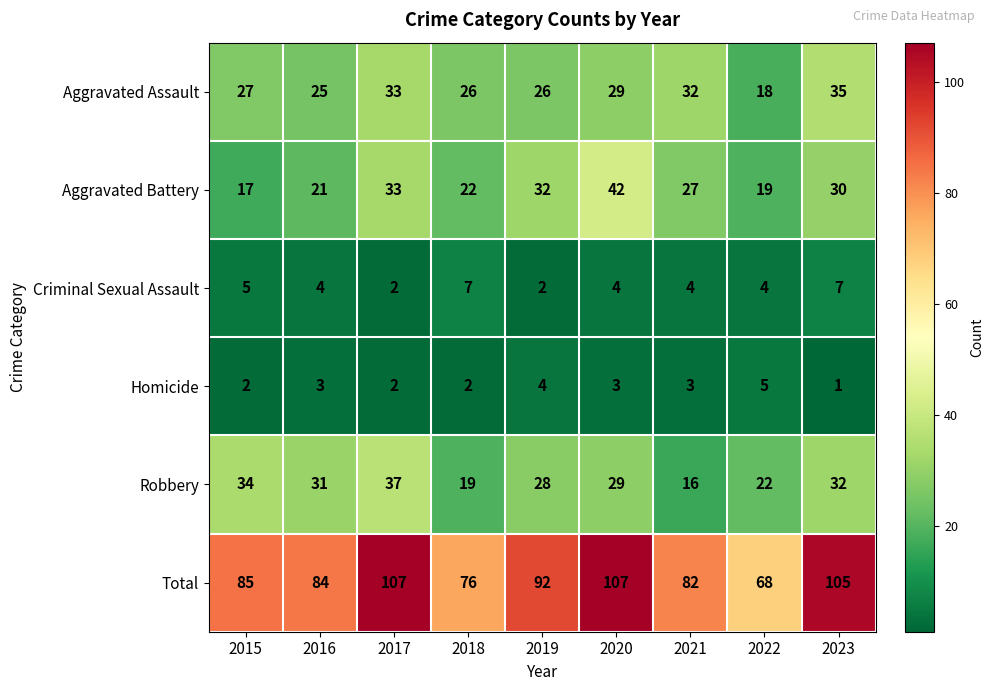

What is the total value across all series at 2022?

136